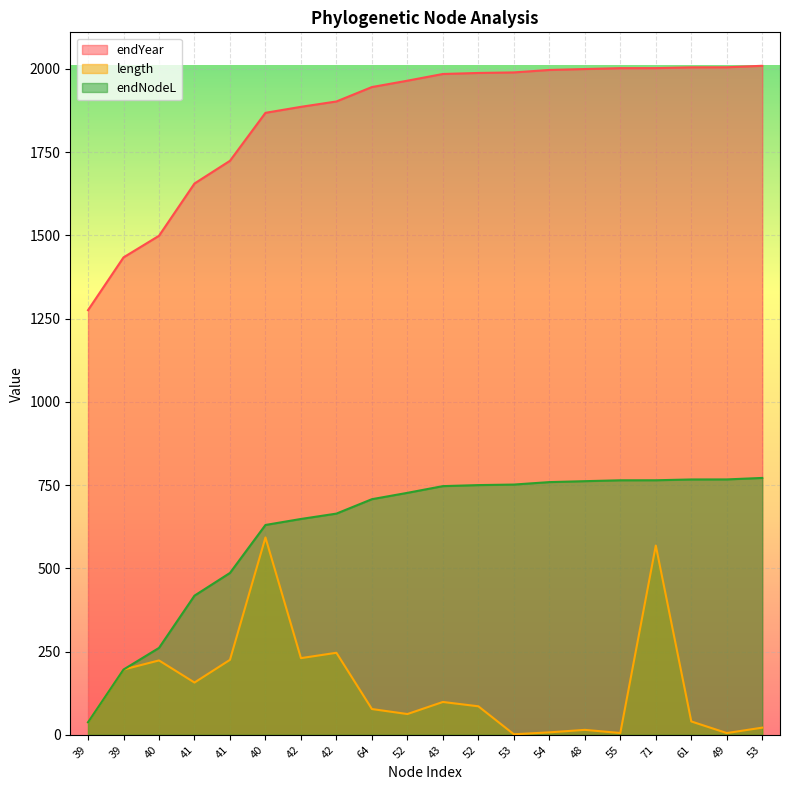

Does the chart display data point markers on the line(s)?

No